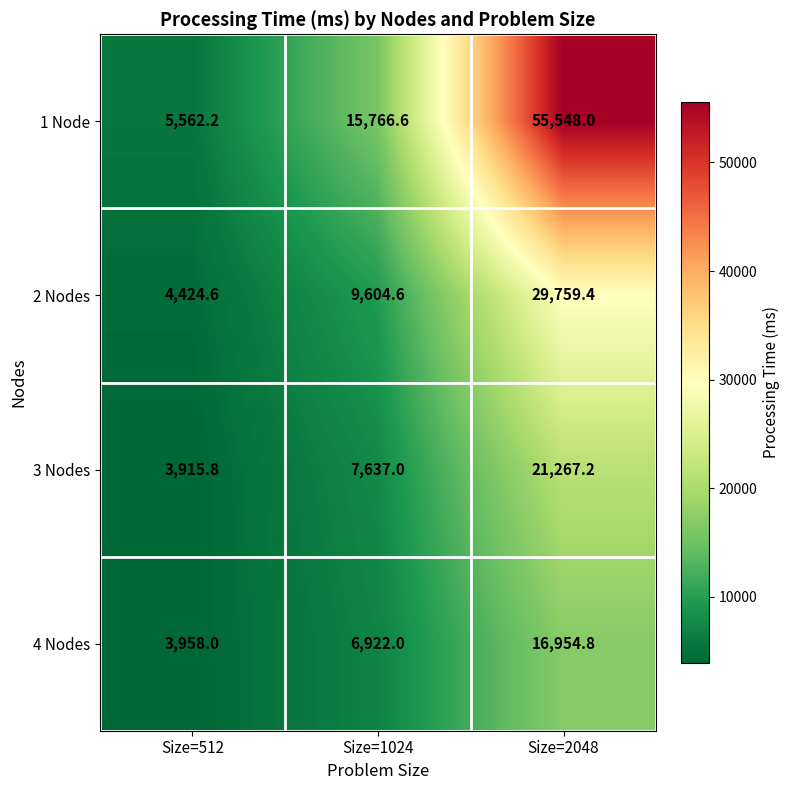

List the series in order of their peak value, highest first.

1 Node, 2 Nodes, 3 Nodes, 4 Nodes